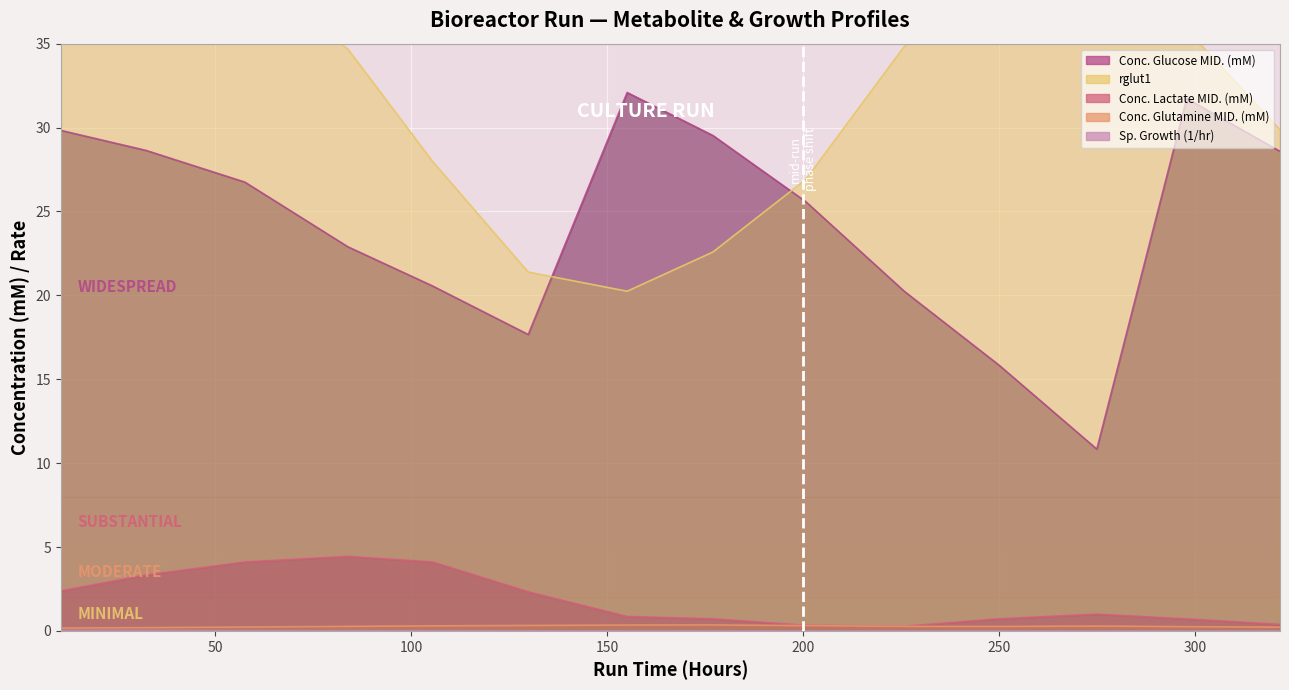

The value of Conc. Lactate MID. (mM) at 100 is 6.0. True or false?

False